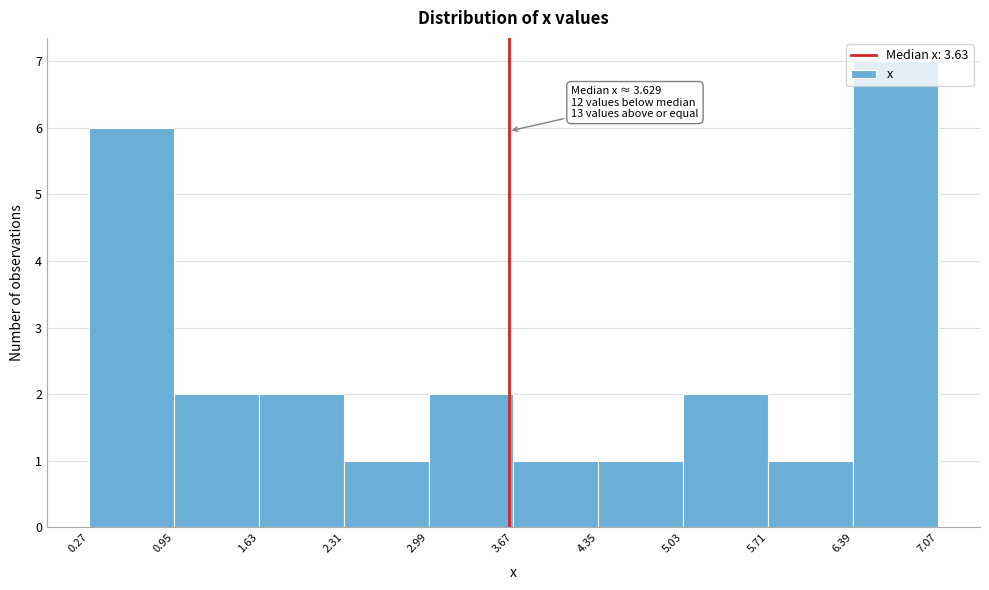

Which range on the x-axis has the tallest bar?

6.39 to 7.07